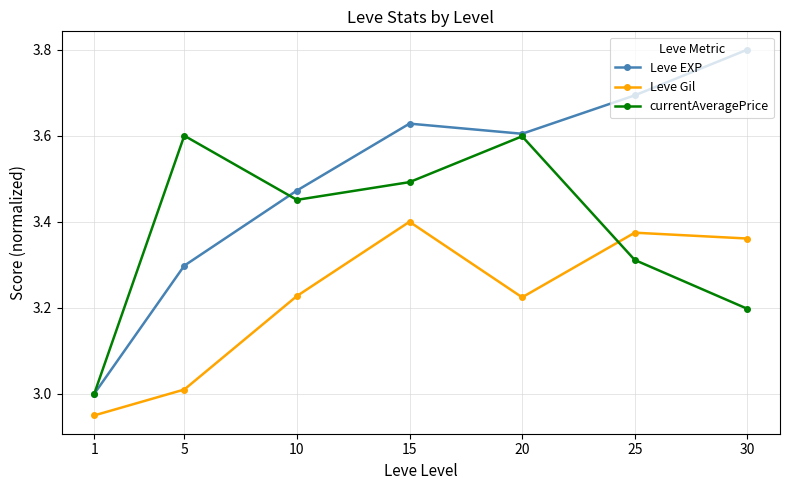

True or false: Leve Gil and currentAveragePrice cross at least once.

True